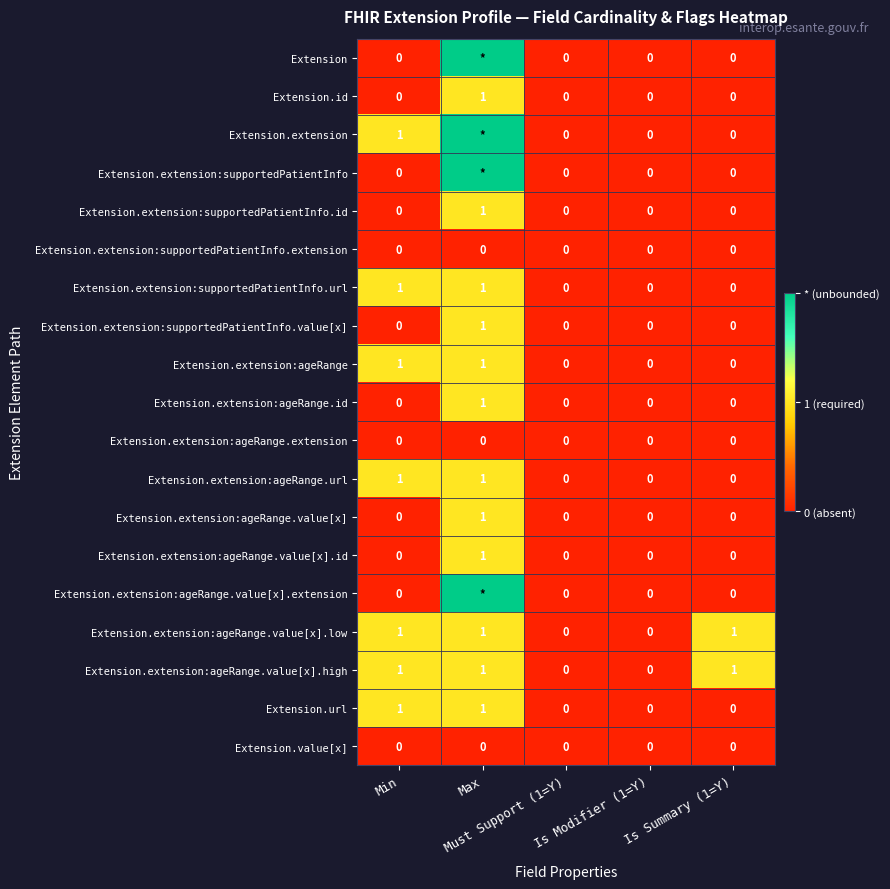

What is the difference between the highest and lowest values at Min?

1